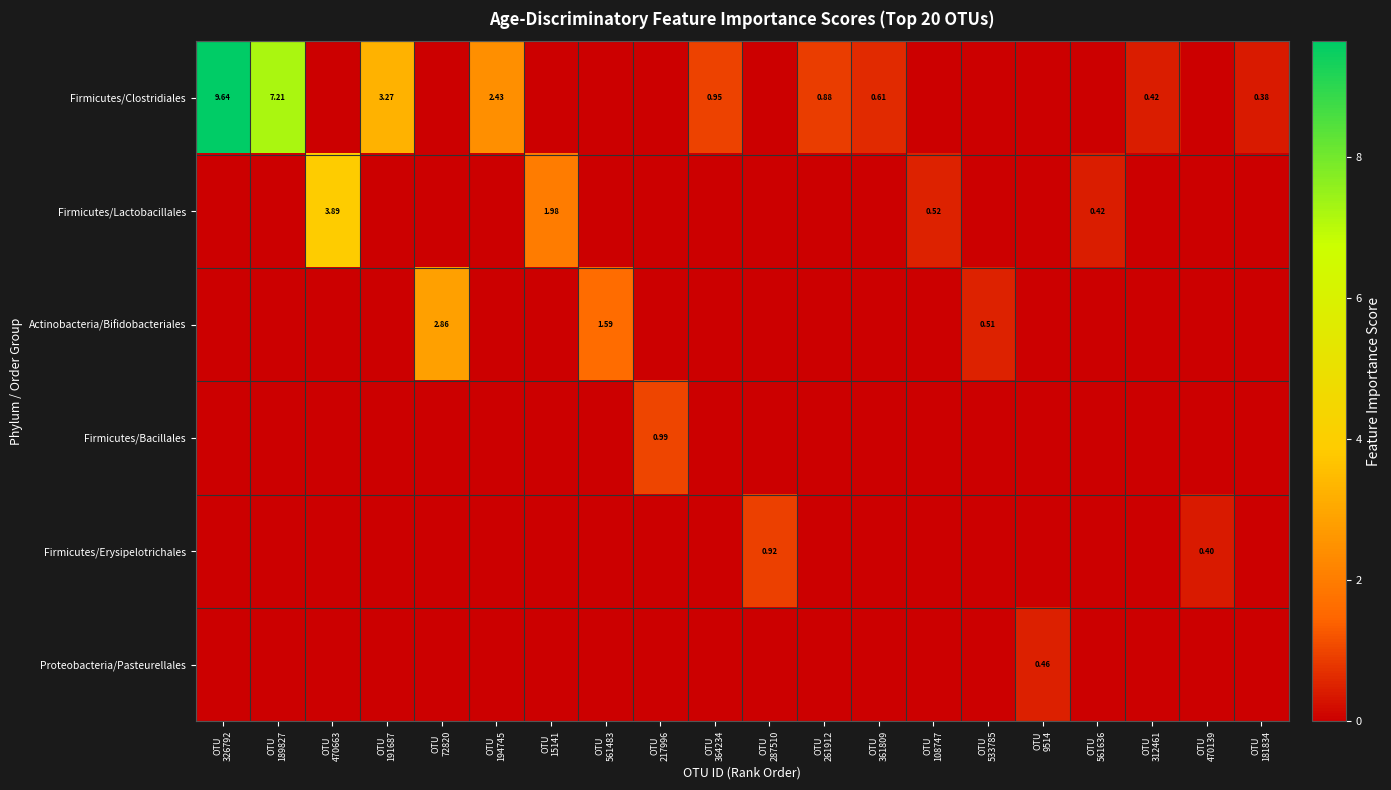

What is the difference between the maximum and minimum values in the Firmicutes/Lactobacillales series?

3.9